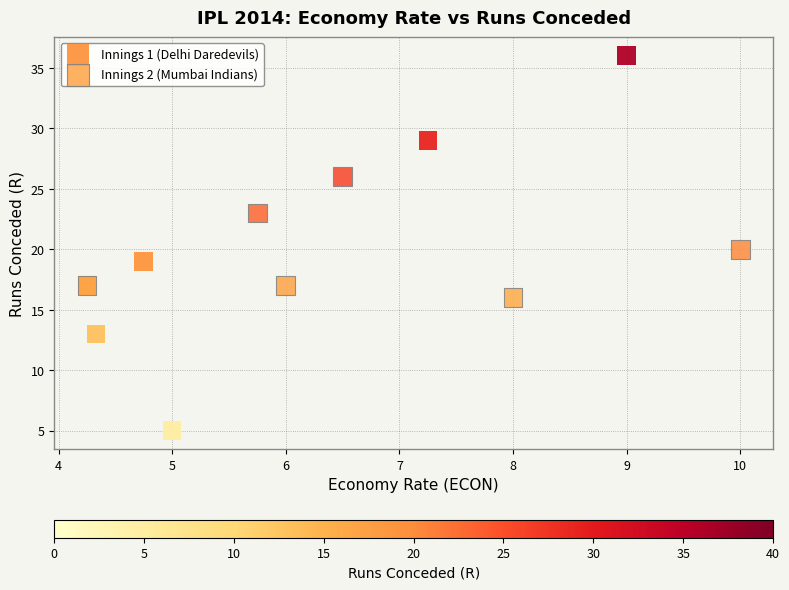

What are all the series names shown in the legend?

Innings 1 (Delhi Daredevils), Innings 2 (Mumbai Indians)